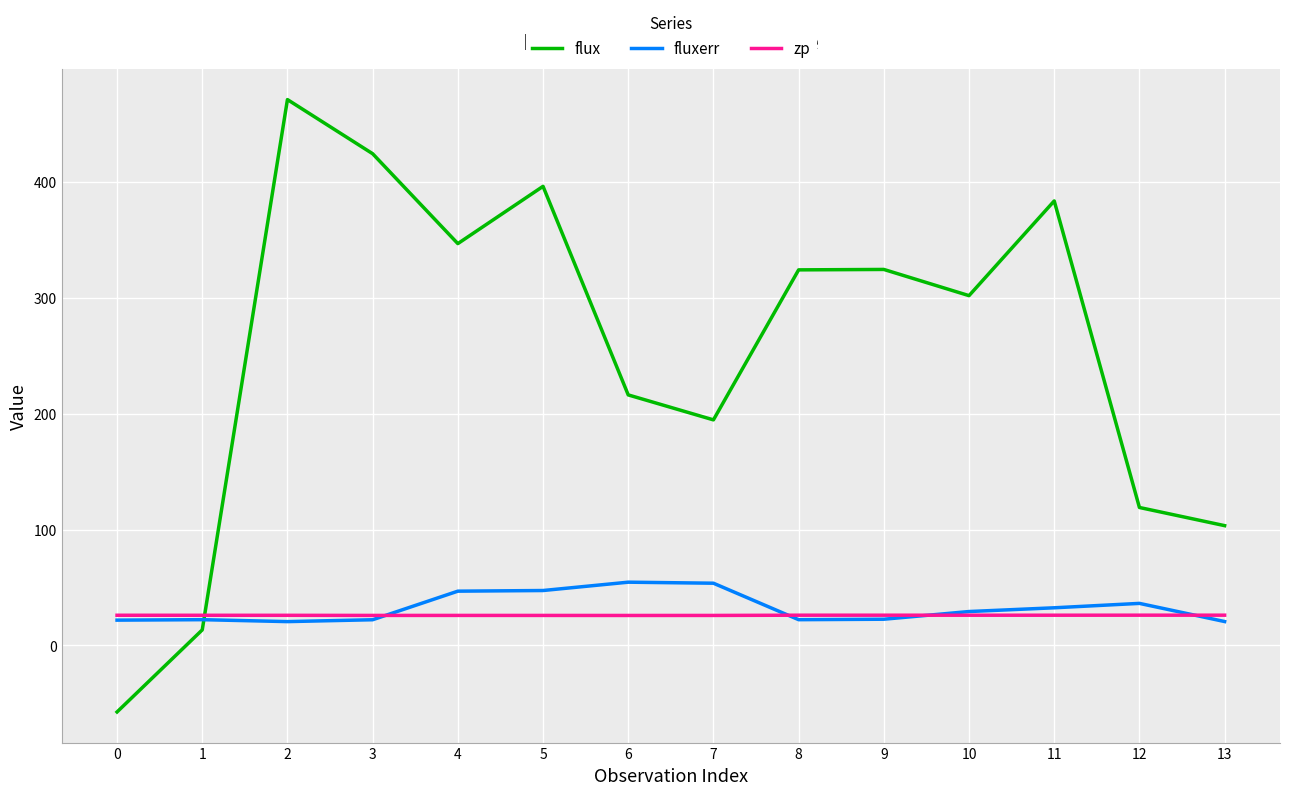

What are all the series names shown in the legend?

flux, fluxerr, zp